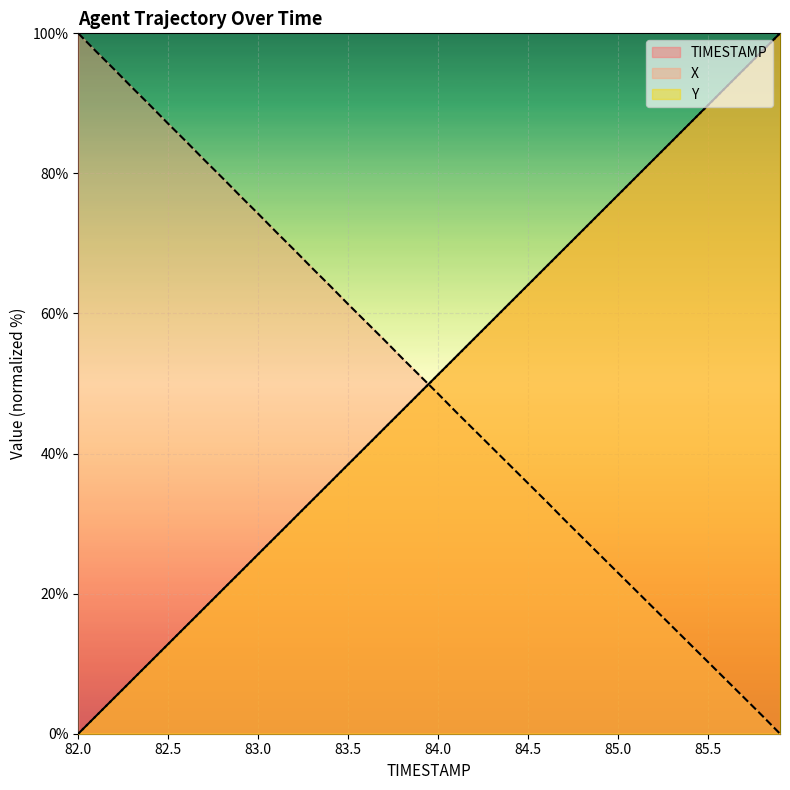

List the series in order of their overall mean, highest first.

TIMESTAMP, Y, X